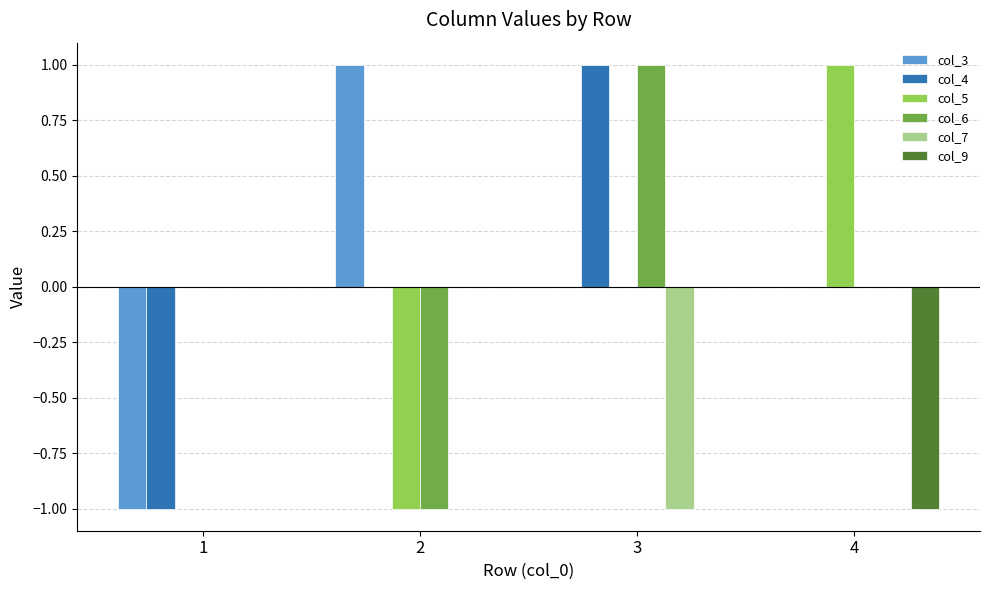

Which series changed the most between 1 and 3?

col_4